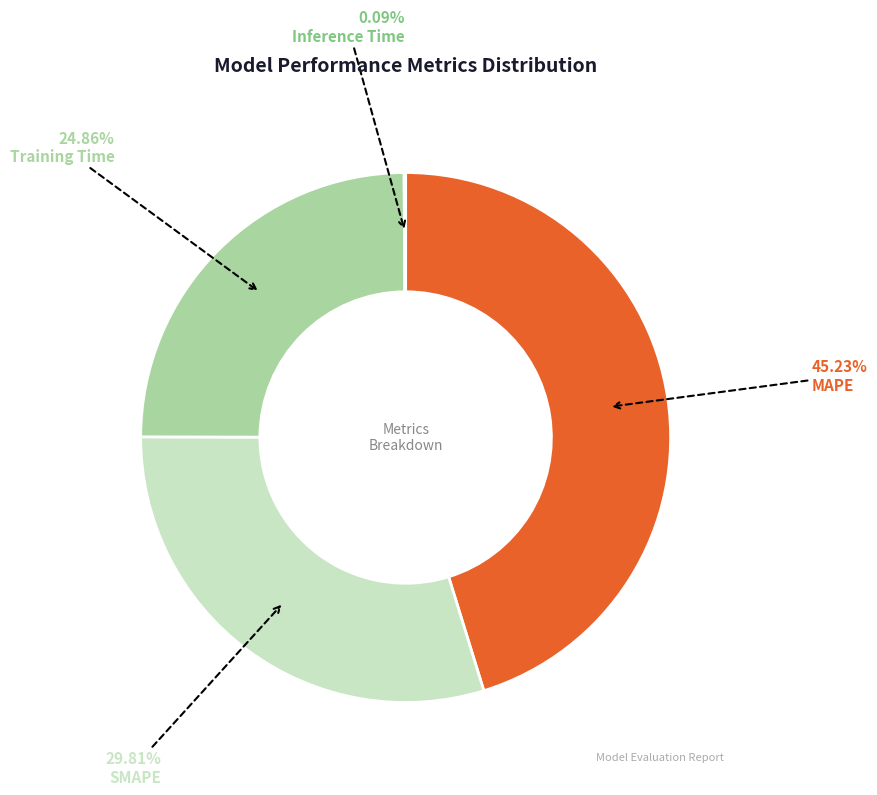

Which slice is the largest?

MAPE